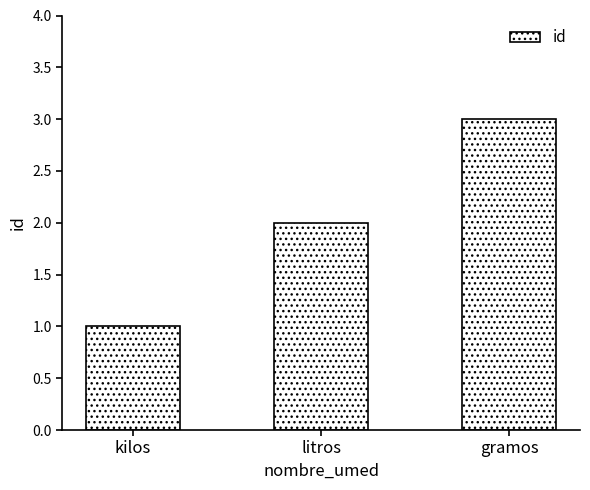

At which label is the value closest to 2?

litros